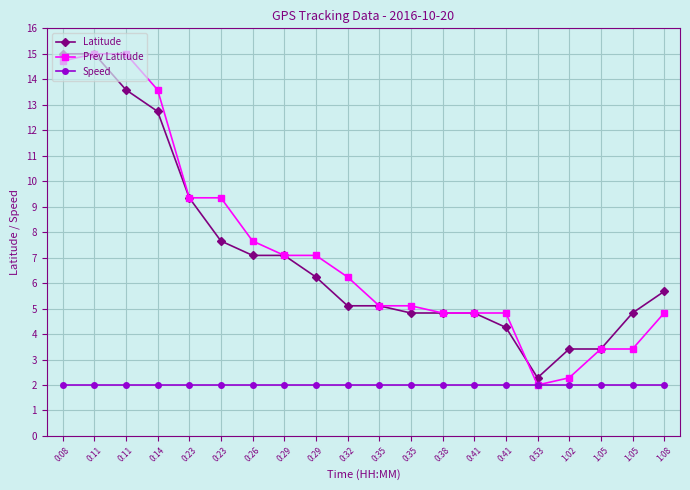

Count the number of categories in the chart.

20